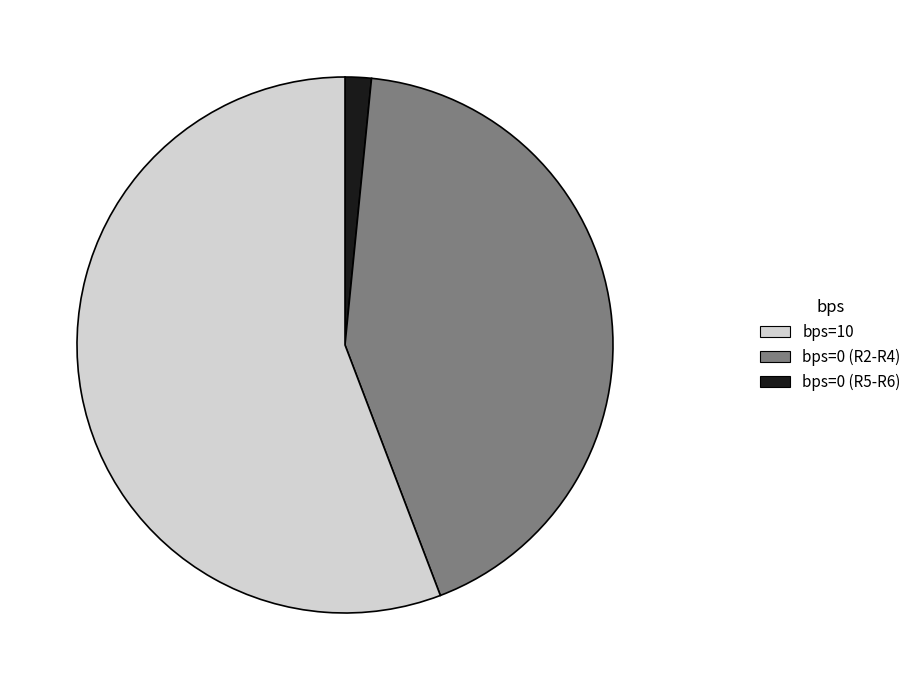

Count the number of slices in the pie.

3